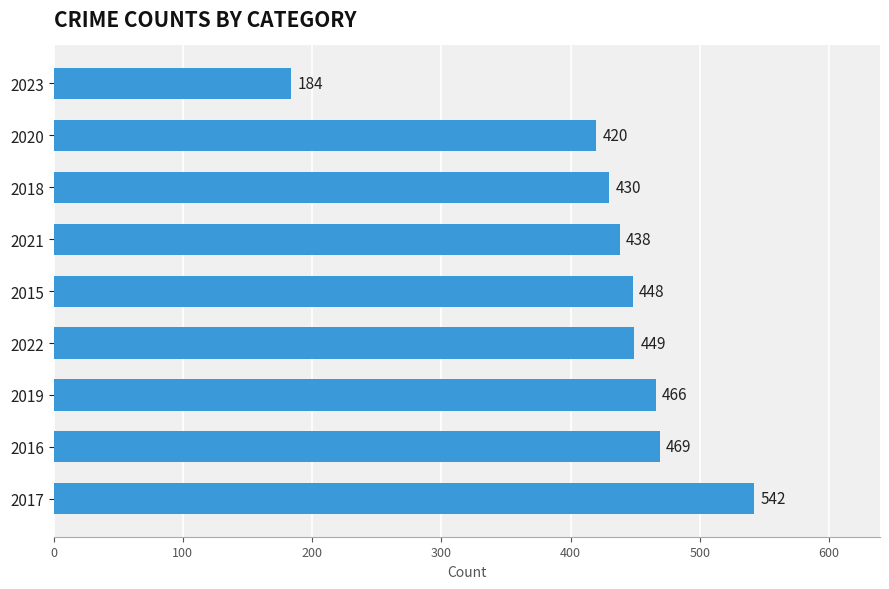

Are the bars grouped side by side (vs. stacked)?

No